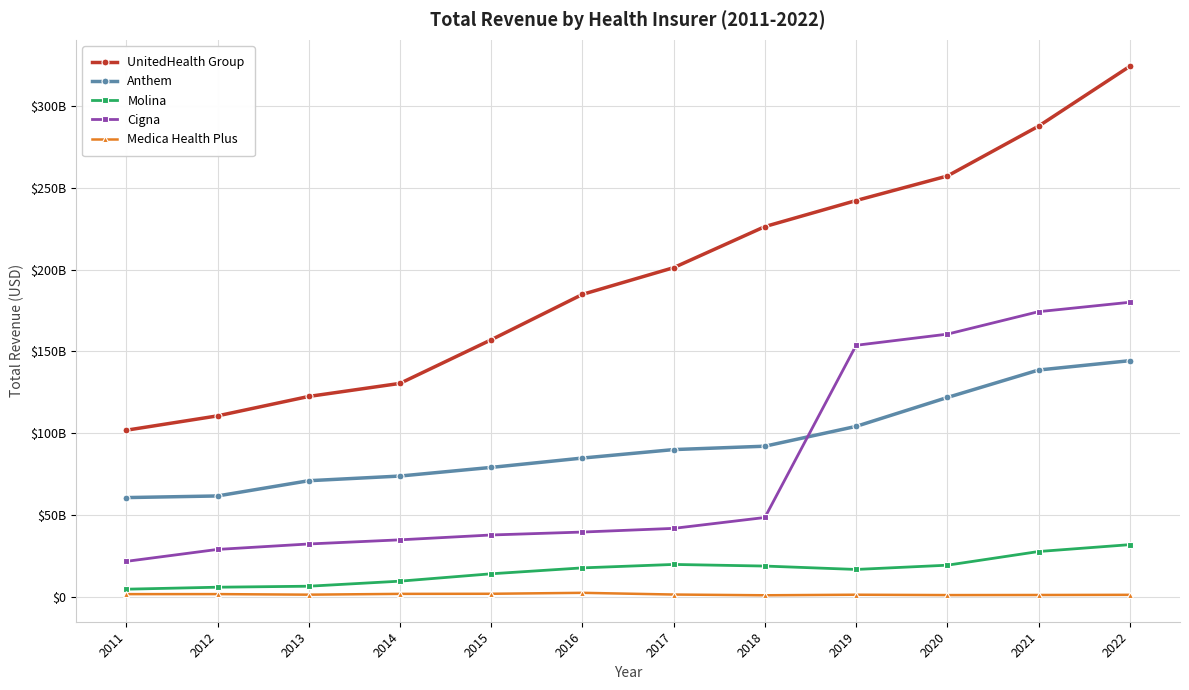

Is the value of Molina at 2022 greater than the value of UnitedHealth Group at 2018?

No